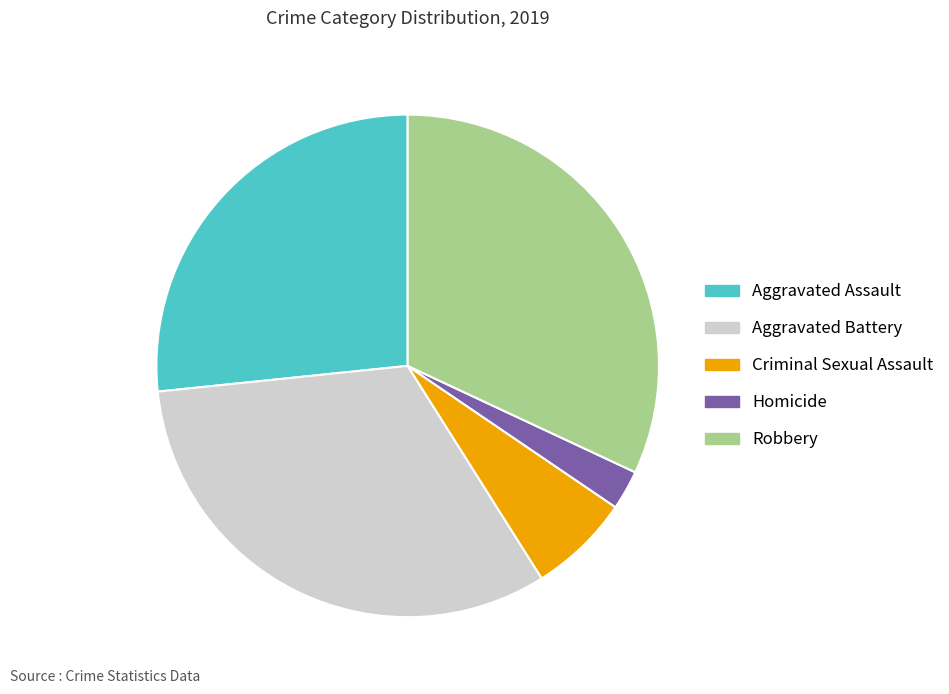

True or false: Aggravated Battery accounts for 32% of the total.

True